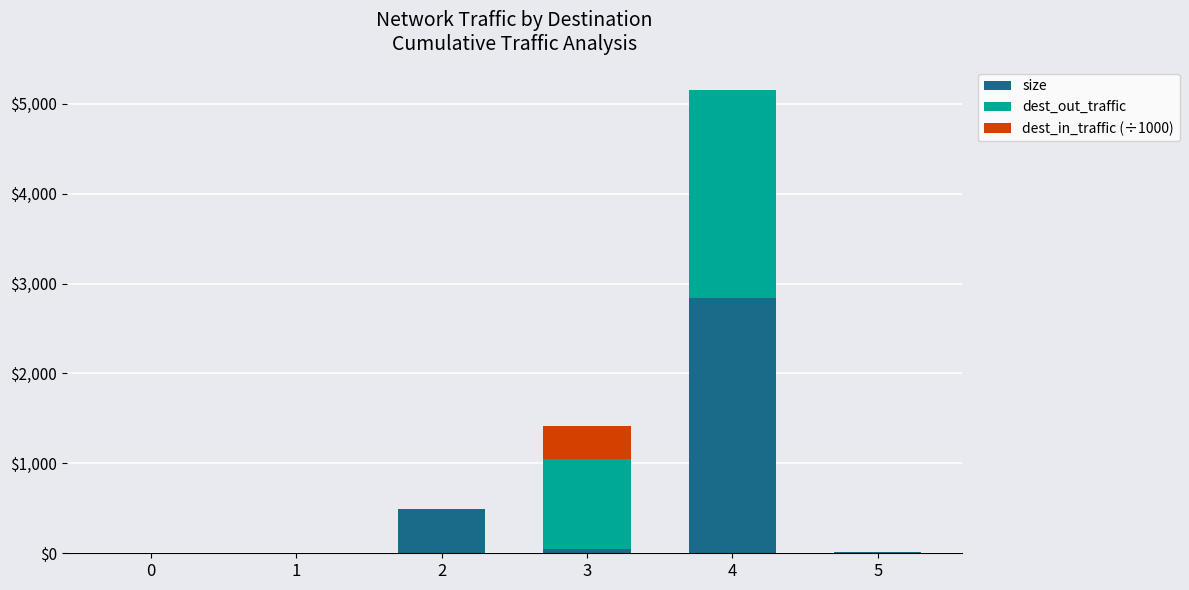

At which category is the sum across all series the highest?

4